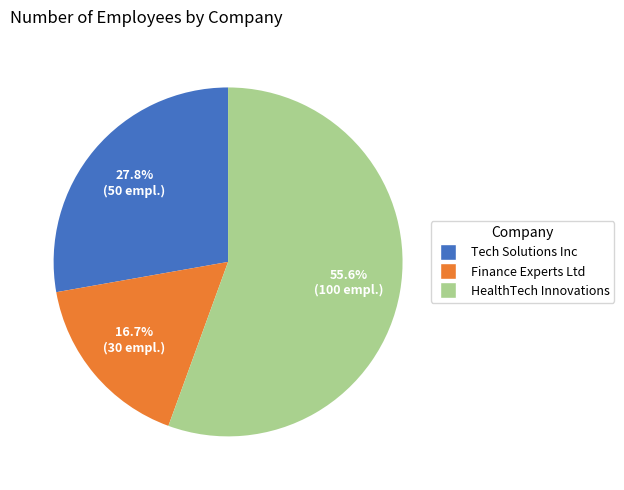

What percentage do HealthTech Innovations and Tech Solutions Inc together represent?

83.3%